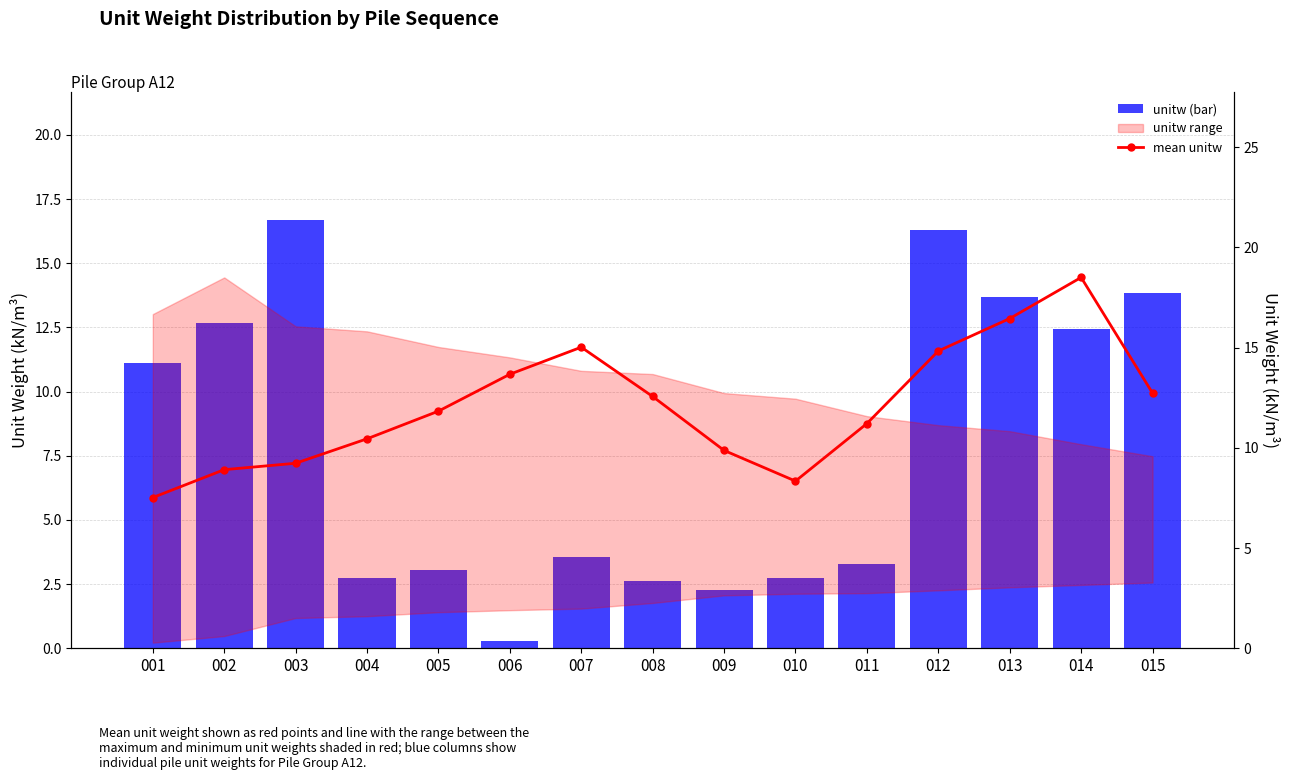

Reading right to left, list all the values displayed in this chart.

unitw (bar): 015=13.8	014=12.4	013=13.7	012=16.3	011=3.3	010=2.8	009=2.3	008=2.6	007=3.6	006=0.3	005=3.0	004=2.7	003=16.7	002=12.7	001=11.1
mean unitw: 015=12.7	014=18.5	013=16.4	012=14.8	011=11.2	010=8.3	009=9.9	008=12.6	007=15.0	006=13.7	005=11.8	004=10.4	003=9.2	002=8.9	001=7.5